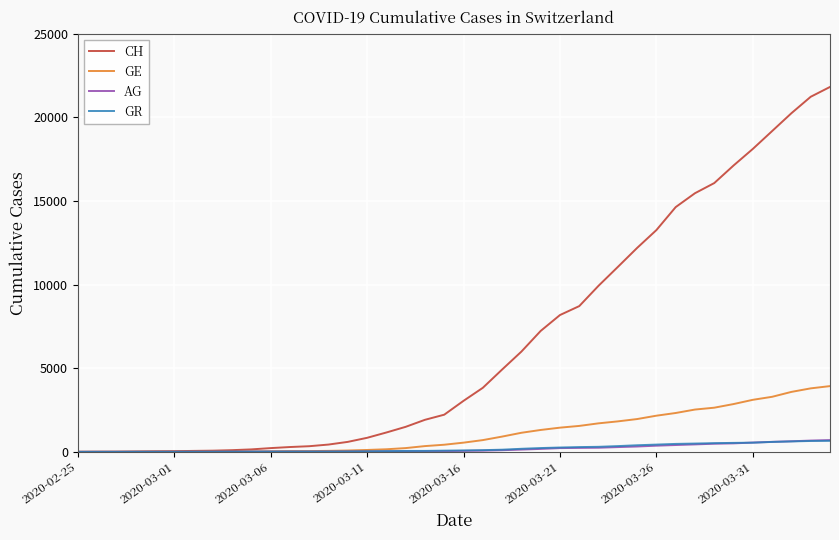

How many categories are shown in the chart?

40